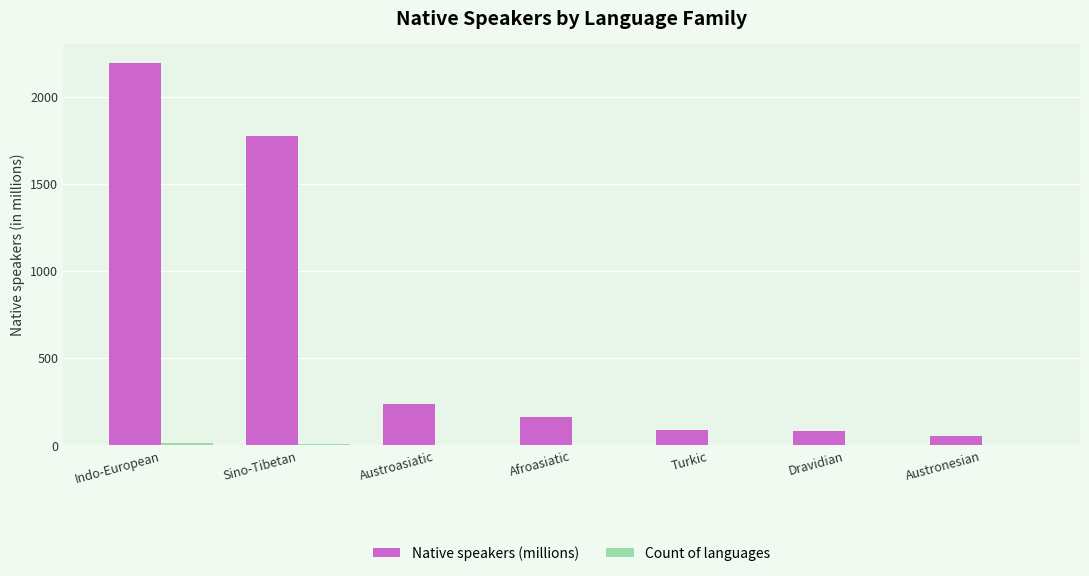

How many series are shown in this chart?

2